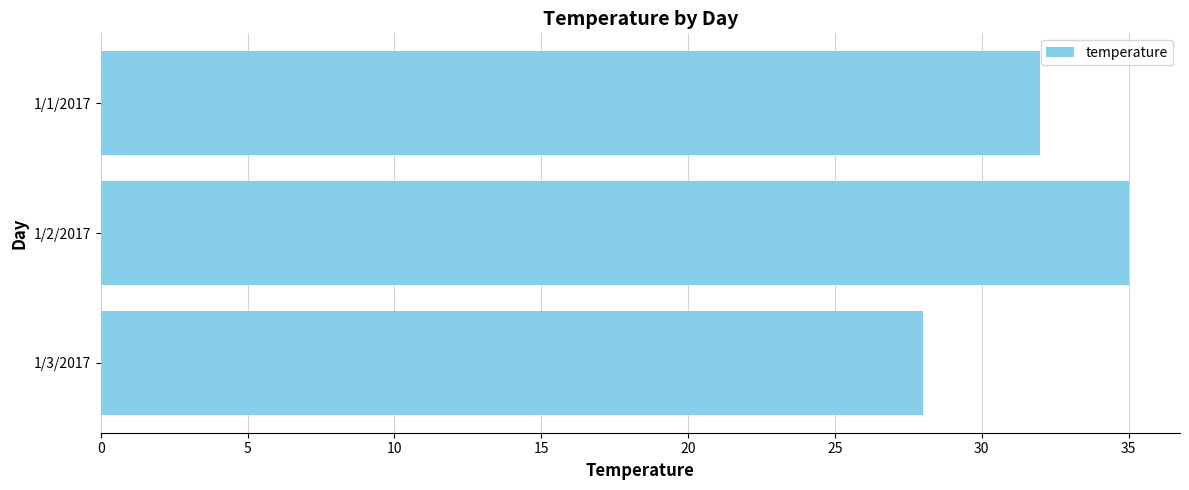

The value at 1/2/2017 is 35. True or false?

True